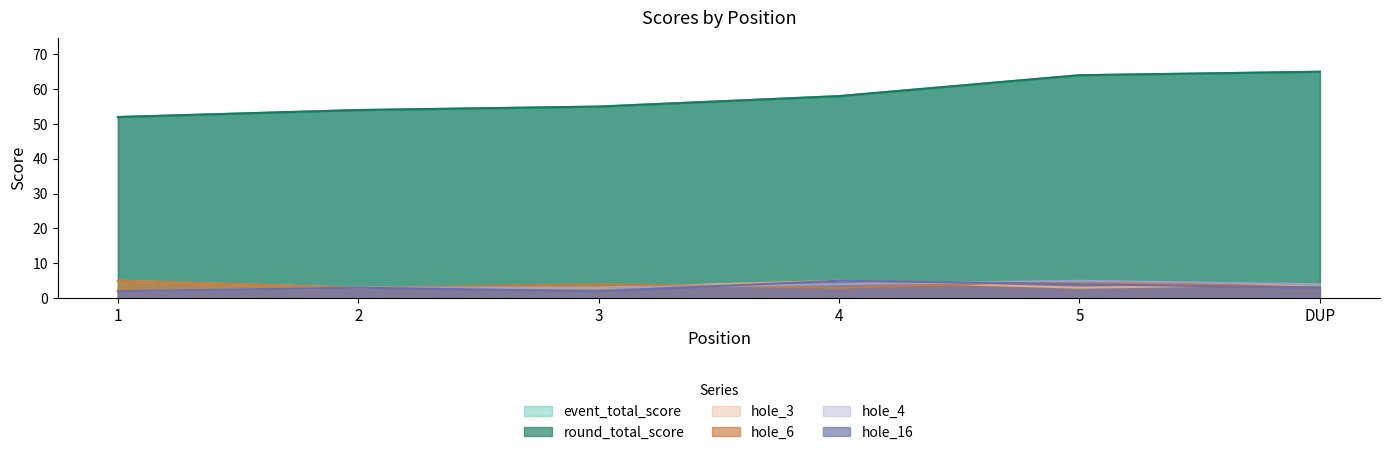

Which has a higher value, 3 or 2?

3